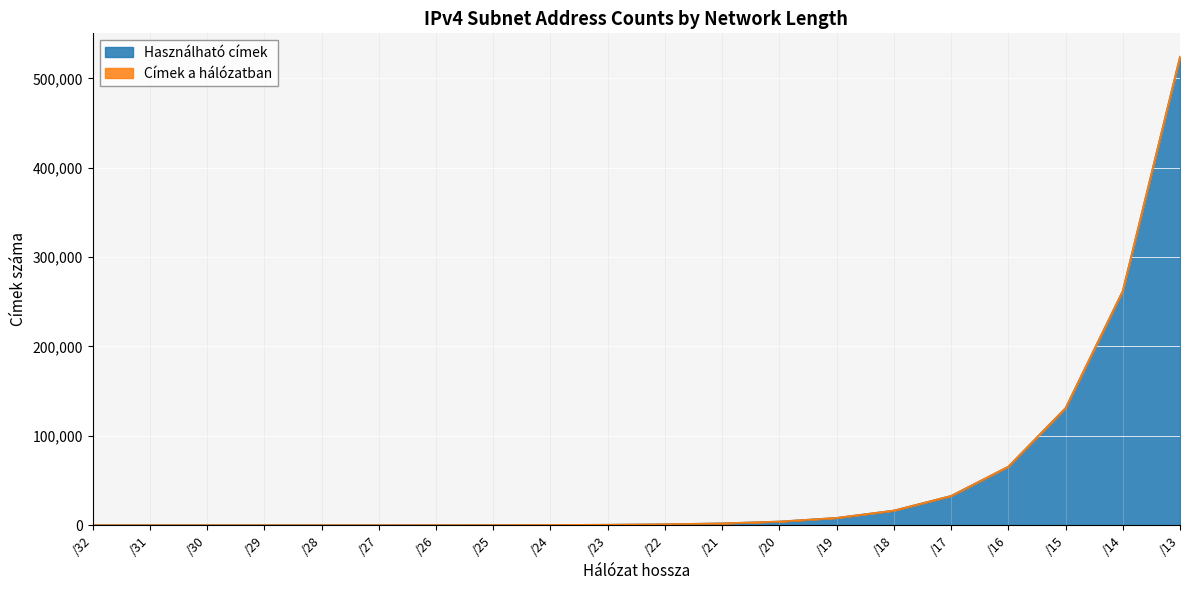

List the series in order of their peak value, lowest first.

Használható címek, Címek a hálózatban